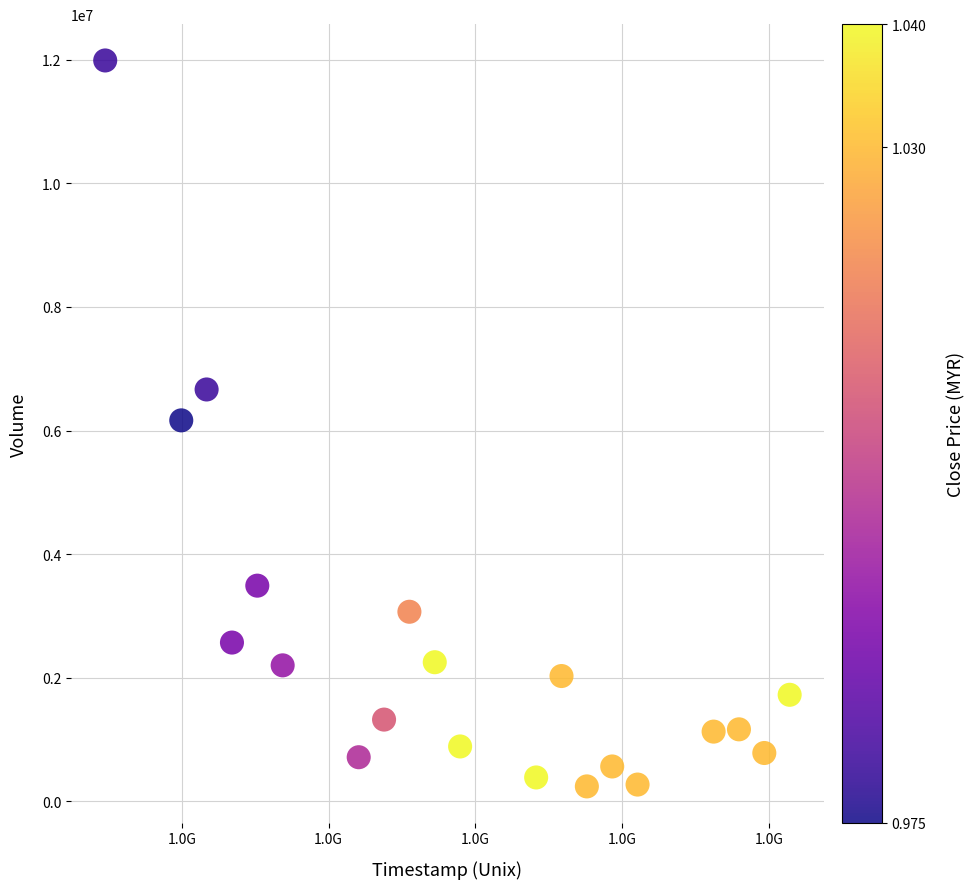

What is the range of X values (max minus min)?

2332800